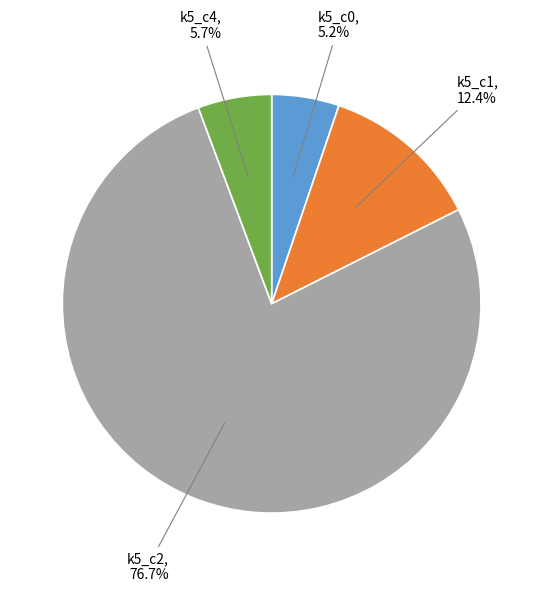

Which category has the biggest portion of the pie?

k5_c2